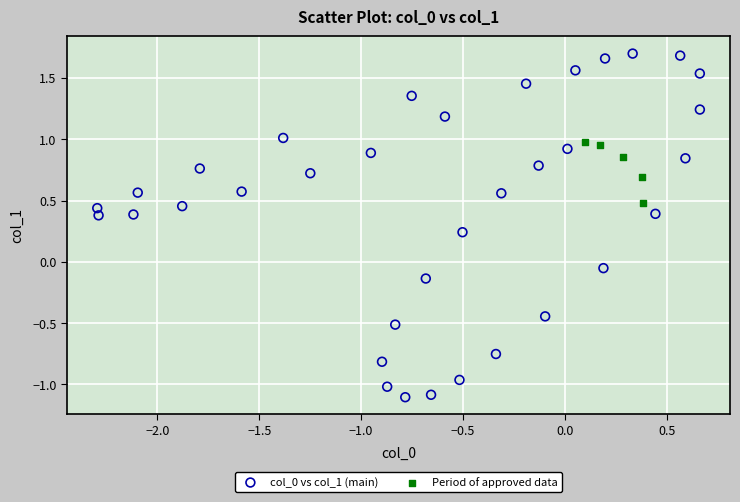

Which series contains the highest Y value?

col_0 vs col_1 (main)